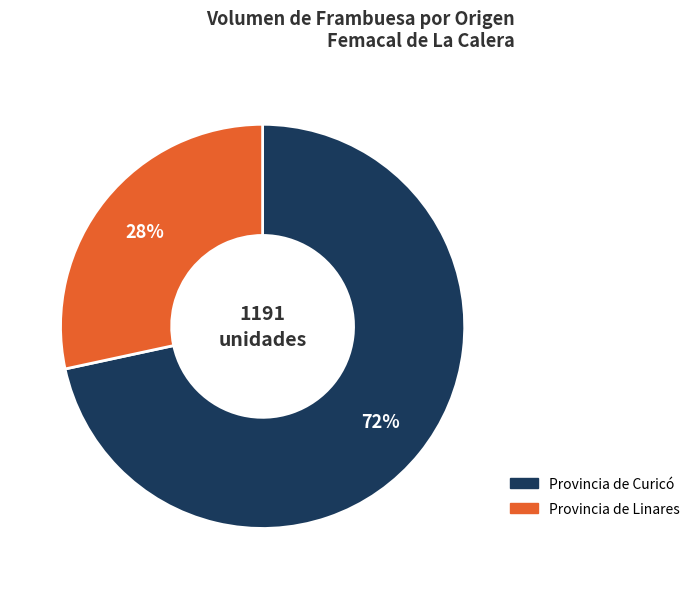

To the nearest percent, what is the average slice percentage?

50%